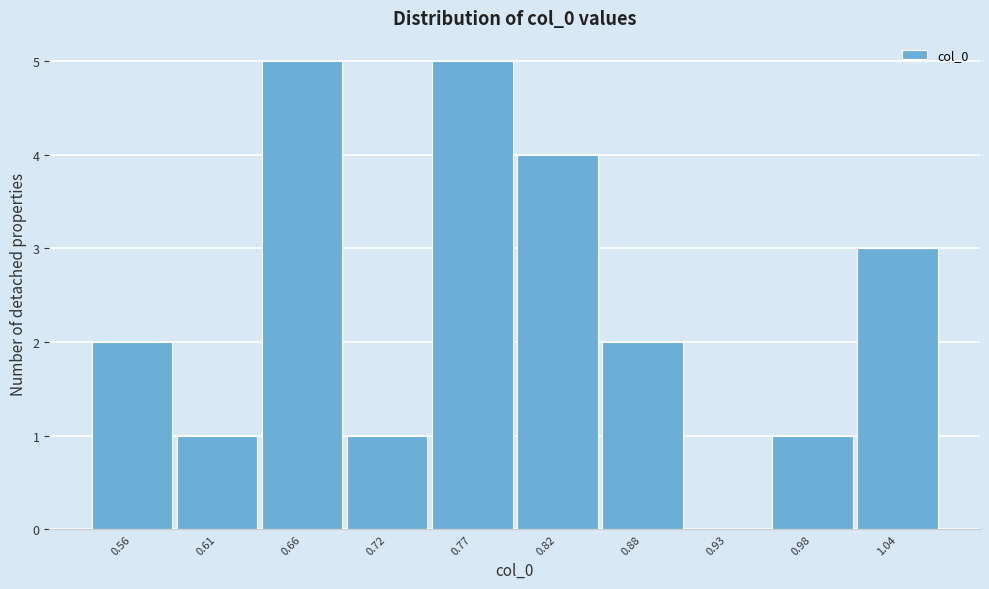

Reading left to right, extract all data points from this chart.

0.56=2	0.61=1	0.66=5	0.72=1	0.77=5	0.82=4	0.88=2	0.93=0	0.98=1	1.04=3